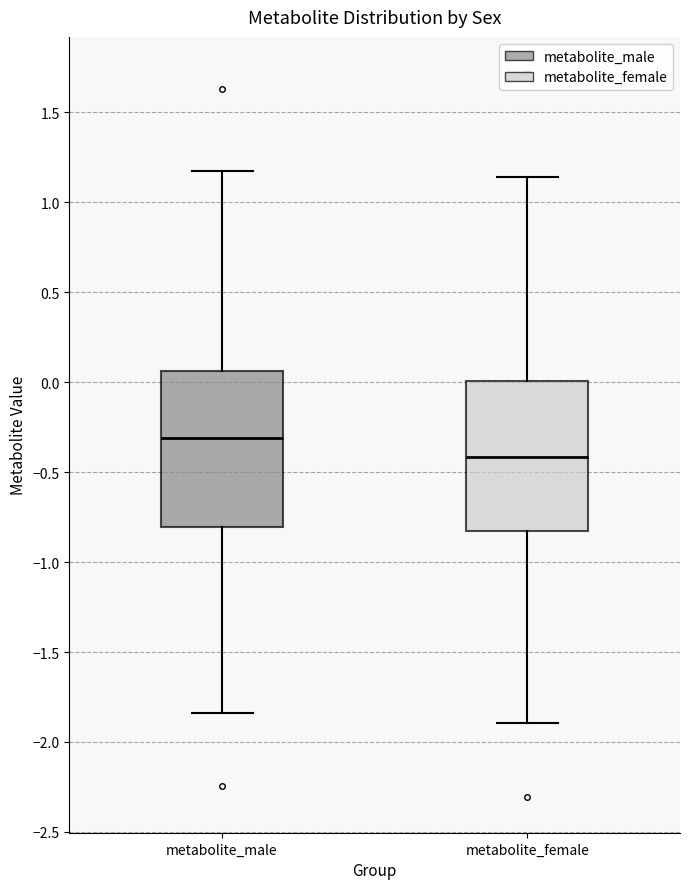

Reading left to right, read every box against the y-axis: the position of its median line, the range the box covers, and the ends of its whiskers. The values are not printed on the chart, so give them approximately, as read against the axis.

metabolite_male: median -0.30, box -0.80 to 0.05, whiskers -1.85 to 1.15
metabolite_female: median -0.40, box -0.85 to 0.00, whiskers -1.90 to 1.15